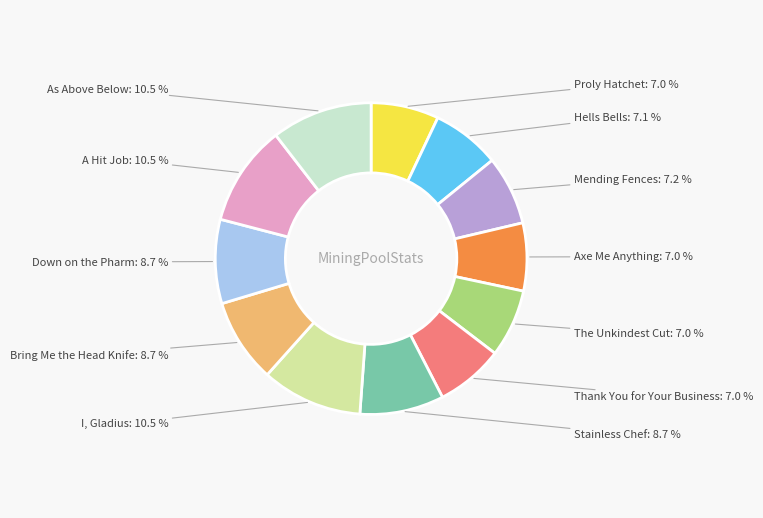

Between As Above Below and Axe Me Anything, which is larger?

As Above Below